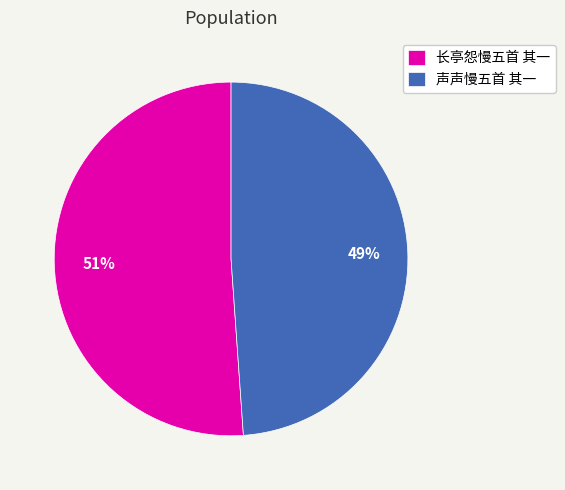

Is it true that 长亭怨慢五首 其一 is 51% of the pie?

True